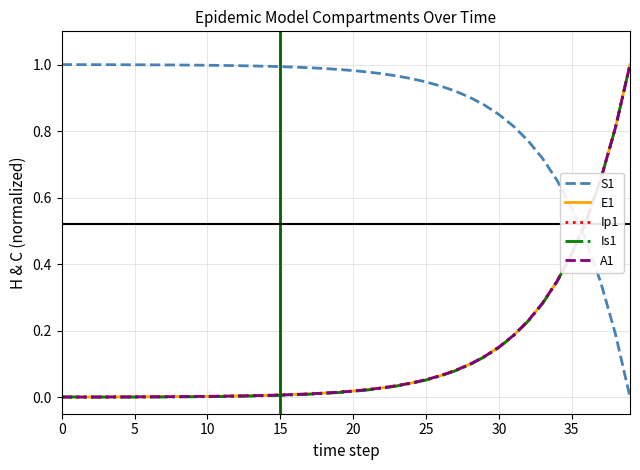

Which series ends up on top after the final intersection of S1 and A1?

A1